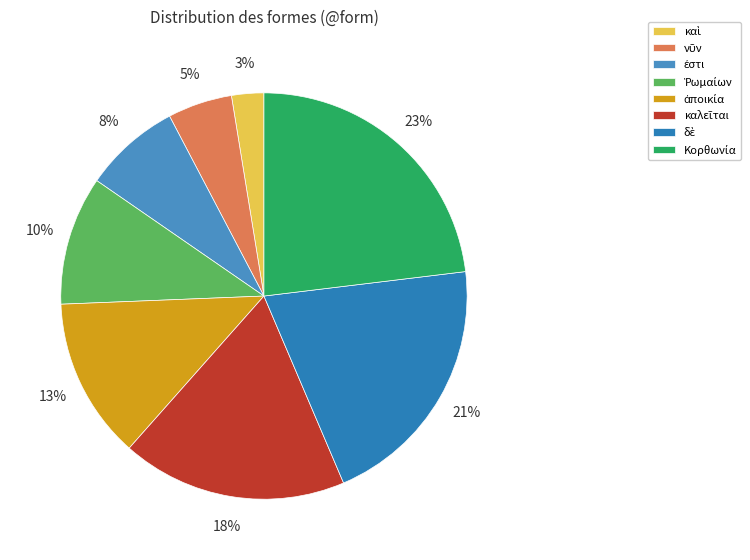

The δὲ slice represents 15% of the pie. True or false?

False